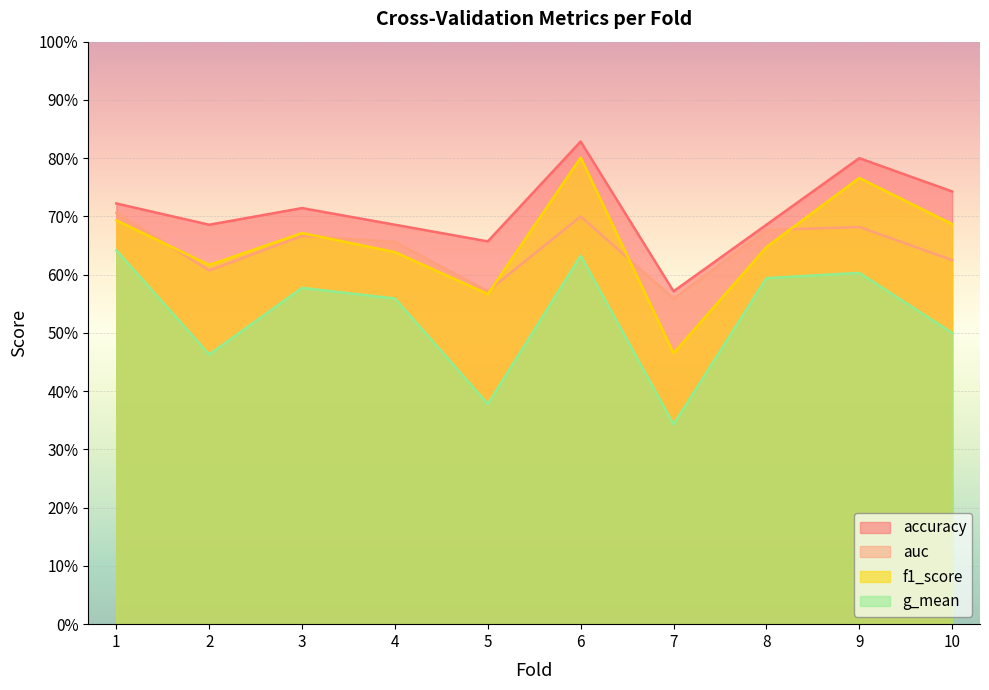

Between 1 and 5, which is larger?

1